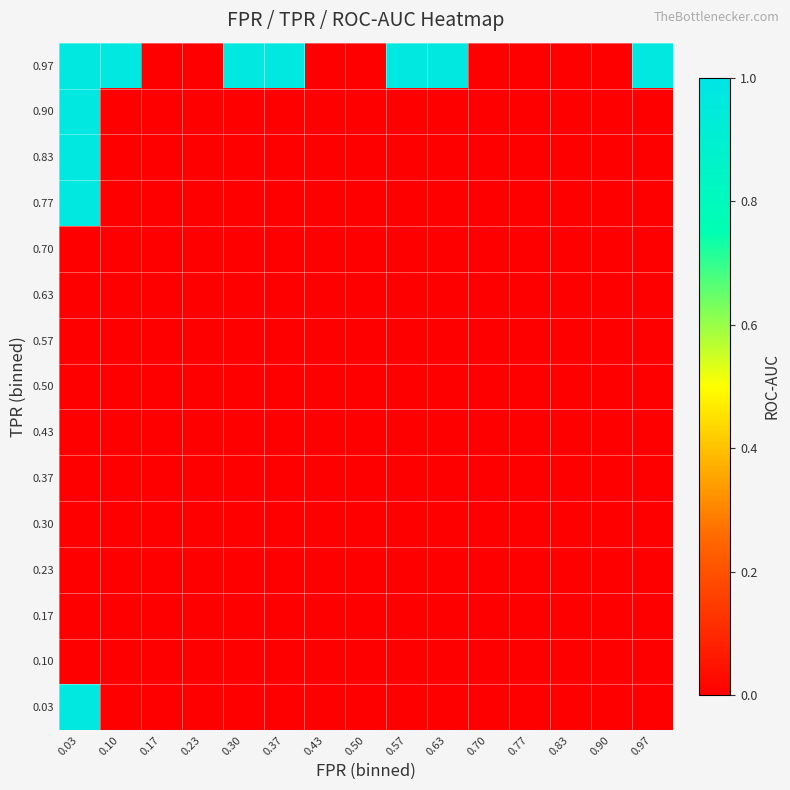

Reading left to right, what are all the values shown in this chart?

0.03: 0.03=1.0	0.10=0.0	0.17=0.0	0.23=0.0	0.30=0.0	0.37=0.0	0.43=0.0	0.50=0.0	0.57=0.0	0.63=0.0	0.70=0.0	0.77=0.0	0.83=0.0	0.90=0.0	0.97=0.0
0.10: 0.03=0.0	0.10=0.0	0.17=0.0	0.23=0.0	0.30=0.0	0.37=0.0	0.43=0.0	0.50=0.0	0.57=0.0	0.63=0.0	0.70=0.0	0.77=0.0	0.83=0.0	0.90=0.0	0.97=0.0
0.17: 0.03=0.0	0.10=0.0	0.17=0.0	0.23=0.0	0.30=0.0	0.37=0.0	0.43=0.0	0.50=0.0	0.57=0.0	0.63=0.0	0.70=0.0	0.77=0.0	0.83=0.0	0.90=0.0	0.97=0.0
0.23: 0.03=0.0	0.10=0.0	0.17=0.0	0.23=0.0	0.30=0.0	0.37=0.0	0.43=0.0	0.50=0.0	0.57=0.0	0.63=0.0	0.70=0.0	0.77=0.0	0.83=0.0	0.90=0.0	0.97=0.0
0.30: 0.03=0.0	0.10=0.0	0.17=0.0	0.23=0.0	0.30=0.0	0.37=0.0	0.43=0.0	0.50=0.0	0.57=0.0	0.63=0.0	0.70=0.0	0.77=0.0	0.83=0.0	0.90=0.0	0.97=0.0
0.37: 0.03=0.0	0.10=0.0	0.17=0.0	0.23=0.0	0.30=0.0	0.37=0.0	0.43=0.0	0.50=0.0	0.57=0.0	0.63=0.0	0.70=0.0	0.77=0.0	0.83=0.0	0.90=0.0	0.97=0.0
0.43: 0.03=0.0	0.10=0.0	0.17=0.0	0.23=0.0	0.30=0.0	0.37=0.0	0.43=0.0	0.50=0.0	0.57=0.0	0.63=0.0	0.70=0.0	0.77=0.0	0.83=0.0	0.90=0.0	0.97=0.0
0.50: 0.03=0.0	0.10=0.0	0.17=0.0	0.23=0.0	0.30=0.0	0.37=0.0	0.43=0.0	0.50=0.0	0.57=0.0	0.63=0.0	0.70=0.0	0.77=0.0	0.83=0.0	0.90=0.0	0.97=0.0
0.57: 0.03=0.0	0.10=0.0	0.17=0.0	0.23=0.0	0.30=0.0	0.37=0.0	0.43=0.0	0.50=0.0	0.57=0.0	0.63=0.0	0.70=0.0	0.77=0.0	0.83=0.0	0.90=0.0	0.97=0.0
0.63: 0.03=0.0	0.10=0.0	0.17=0.0	0.23=0.0	0.30=0.0	0.37=0.0	0.43=0.0	0.50=0.0	0.57=0.0	0.63=0.0	0.70=0.0	0.77=0.0	0.83=0.0	0.90=0.0	0.97=0.0
0.70: 0.03=0.0	0.10=0.0	0.17=0.0	0.23=0.0	0.30=0.0	0.37=0.0	0.43=0.0	0.50=0.0	0.57=0.0	0.63=0.0	0.70=0.0	0.77=0.0	0.83=0.0	0.90=0.0	0.97=0.0
0.77: 0.03=1.0	0.10=0.0	0.17=0.0	0.23=0.0	0.30=0.0	0.37=0.0	0.43=0.0	0.50=0.0	0.57=0.0	0.63=0.0	0.70=0.0	0.77=0.0	0.83=0.0	0.90=0.0	0.97=0.0
0.83: 0.03=1.0	0.10=0.0	0.17=0.0	0.23=0.0	0.30=0.0	0.37=0.0	0.43=0.0	0.50=0.0	0.57=0.0	0.63=0.0	0.70=0.0	0.77=0.0	0.83=0.0	0.90=0.0	0.97=0.0
0.90: 0.03=1.0	0.10=0.0	0.17=0.0	0.23=0.0	0.30=0.0	0.37=0.0	0.43=0.0	0.50=0.0	0.57=0.0	0.63=0.0	0.70=0.0	0.77=0.0	0.83=0.0	0.90=0.0	0.97=0.0
0.97: 0.03=1.0	0.10=1.0	0.17=0.0	0.23=0.0	0.30=1.0	0.37=1.0	0.43=0.0	0.50=0.0	0.57=1.0	0.63=1.0	0.70=0.0	0.77=0.0	0.83=0.0	0.90=0.0	0.97=1.0